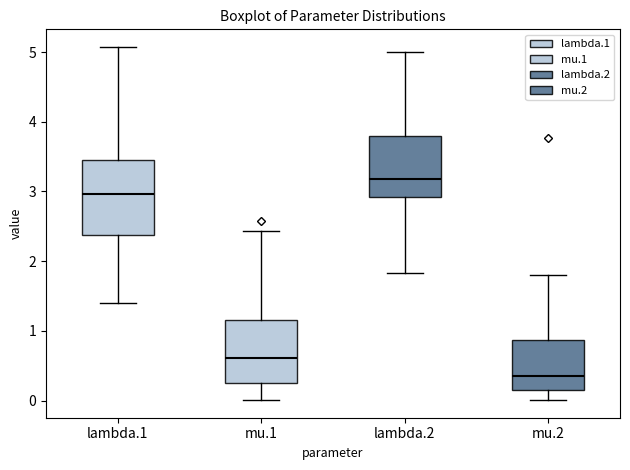

Reading left to right, transcribe this box plot: for each box, give where its median line is, the range the box spans, and where its two whiskers end, as read against the y-axis. The values are not printed on the chart, so give them approximately, as read against the axis.

lambda.1: median 3.0, box 2.4 to 3.5, whiskers 1.4 to 5.1
mu.1: median 0.6, box 0.3 to 1.2, whiskers 0.0 to 2.4
lambda.2: median 3.2, box 2.9 to 3.8, whiskers 1.8 to 5.0
mu.2: median 0.3, box 0.2 to 0.9, whiskers 0.0 to 1.8